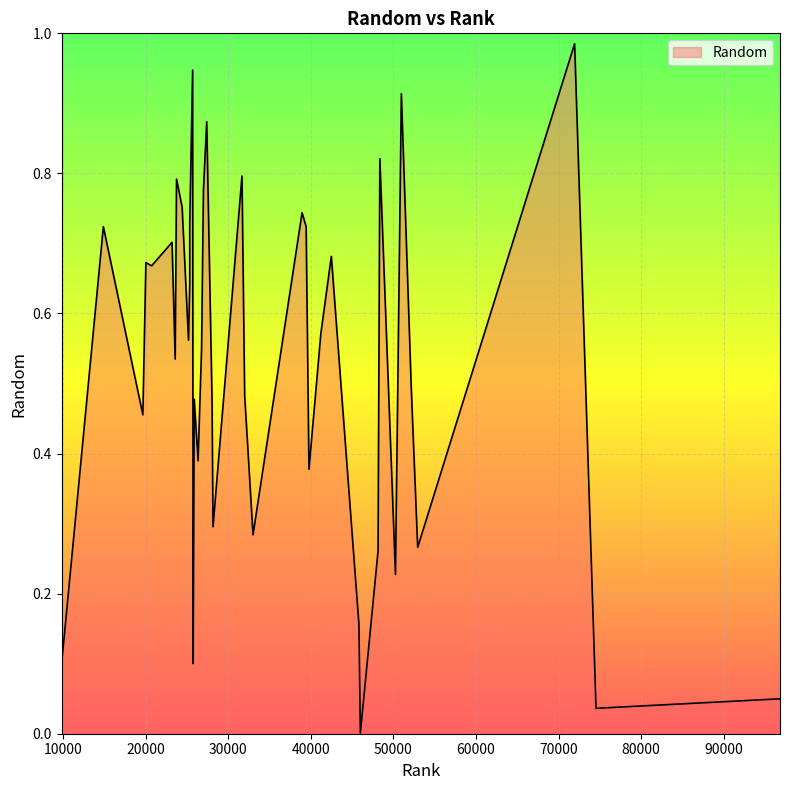

The value at 12 is 0.8. True or false?

True